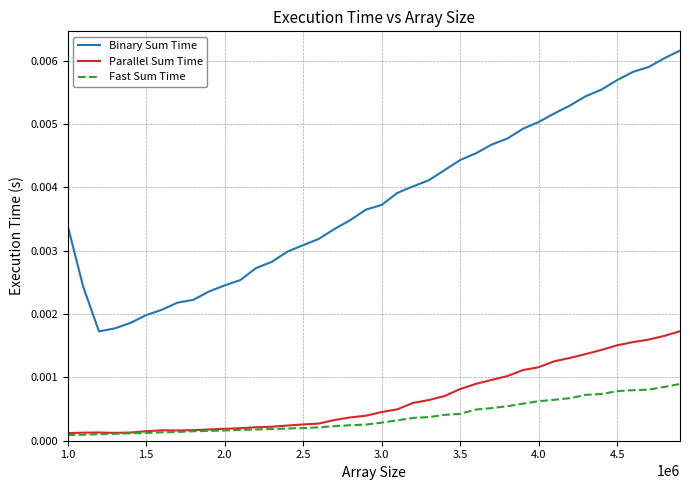

True or false: Binary Sum Time and Fast Sum Time intersect in this chart.

False